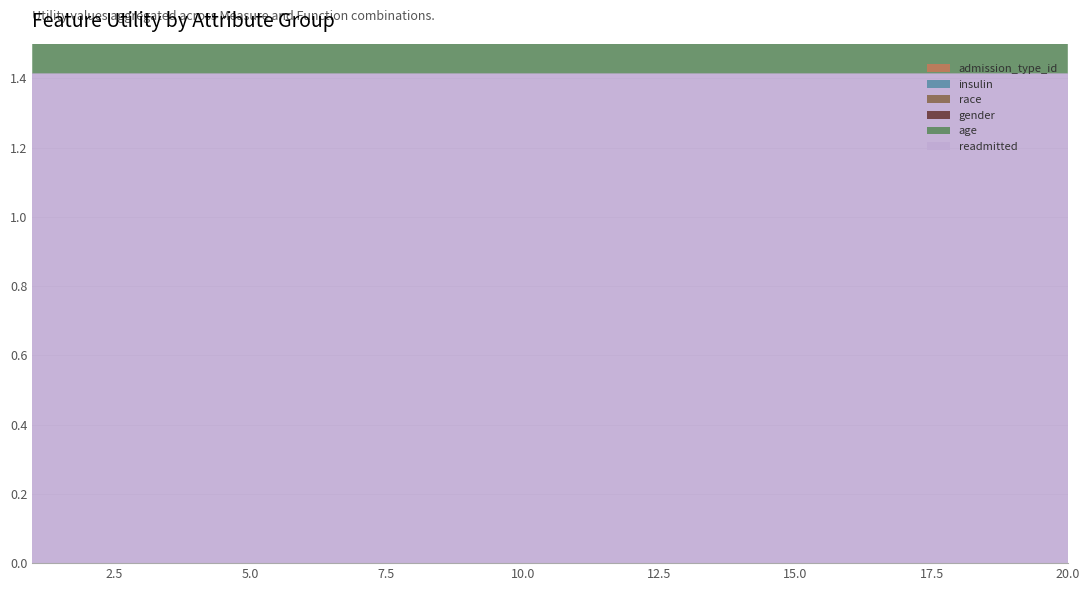

Reading left to right, list all the values displayed in this chart.

readmitted: 1.4	1.4	1.4	1.4	1.4	1.4	1.4	1.4	1.4	1.4	1.4	1.4	1.4	1.4	1.4	1.4	1.4	1.4	1.4	1.4
age: 0.8	0.7	0.6	0.6	0.6	0.6	0.5	0.5	0.5	0.5	0.4	0.4	0.4	0.4	0.4	0.4	0.4	0.4	0.4	0.4
gender: 0.7	0.7	0.6	0.6	0.6	0.5	0.5	0.4	0.4	0.4	0.4	0.4	0.4	0.4	0.4	0.3	0.3	0.3	0.3	0.3
race: 0.6	0.6	0.6	0.5	0.5	0.4	0.4	0.4	0.4	0.4	0.4	0.4	0.4	0.4	0.3	0.3	0.3	0.3	0.3	0.3
insulin: 0.6	0.6	0.5	0.5	0.4	0.4	0.4	0.4	0.4	0.4	0.4	0.3	0.3	0.3	0.3	0.3	0.3	0.2	0.2	0.2
admission_type_id: 0.7	0.6	0.5	0.4	0.4	0.4	0.4	0.4	0.4	0.3	0.3	0.3	0.3	0.3	0.2	0.2	0.2	0.2	0.2	0.2